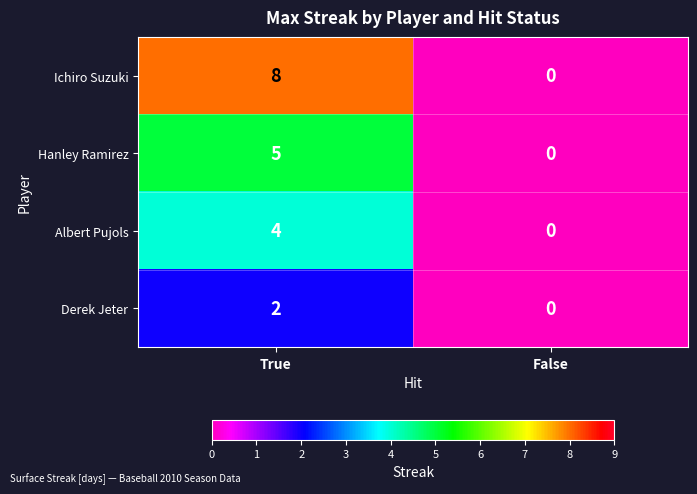

Count the number of data series in this chart.

4